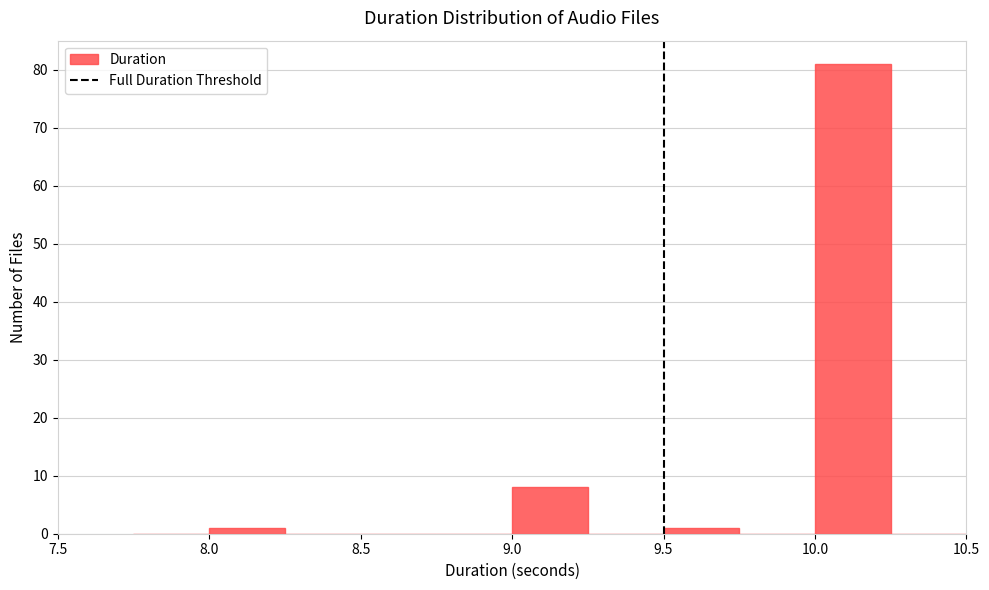

Reading left to right, transcribe this chart: for each bar, give the range it covers on the x-axis and its height. The values are not printed on the chart, so give them approximately, as read against the axis.

7.75 to 8.00: 0
8.00 to 8.25: 1
8.25 to 8.50: 0
8.50 to 8.75: 0
8.75 to 9.00: 0
9.00 to 9.25: 8
9.25 to 9.50: 0
9.50 to 9.75: 1
9.75 to 10.00: 0
10.00 to 10.25: 81
10.25 to 10.50: 0